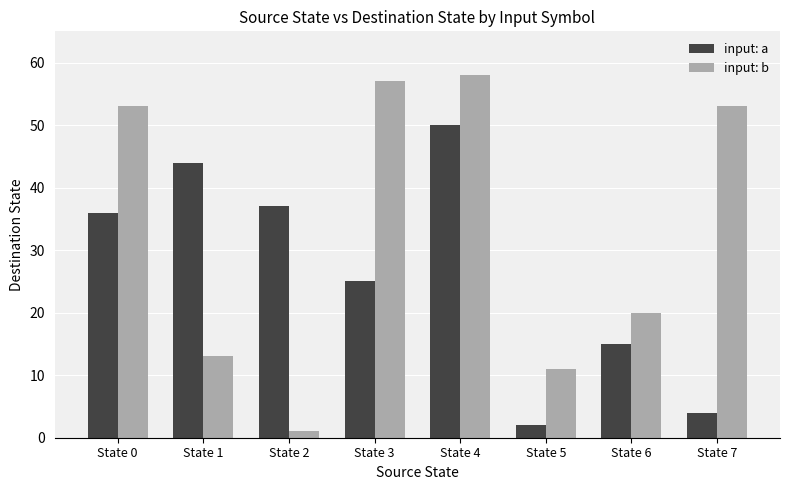

What is the difference between the maximum and minimum values in the input: a series?

48